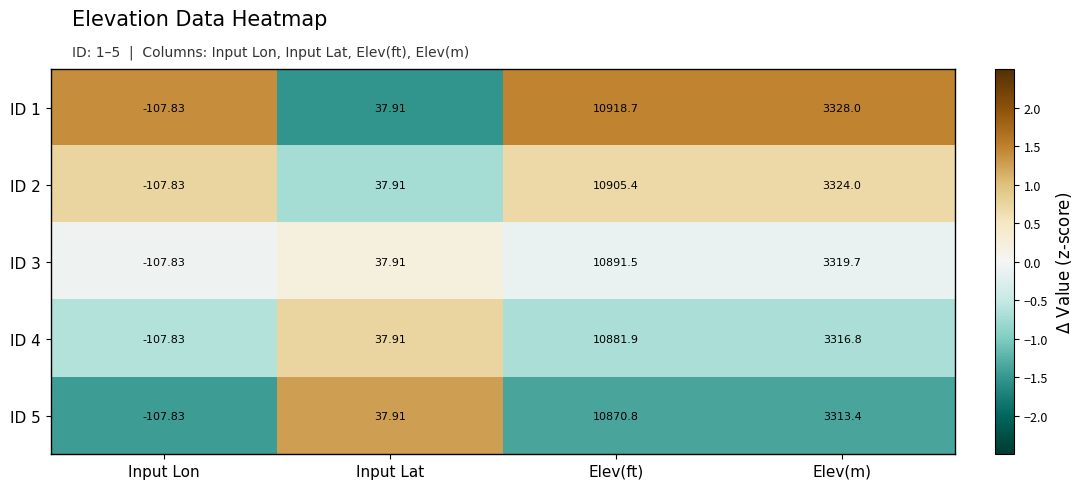

Count the number of categories in the chart.

4